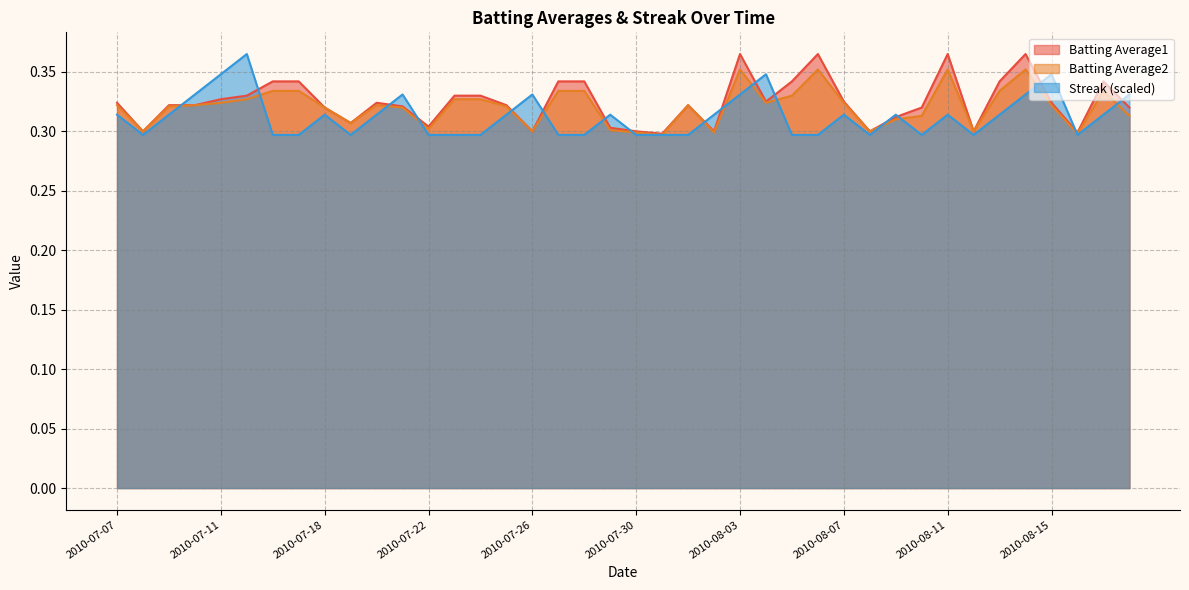

How many intersections are there between Batting Average2 and Streak?

17